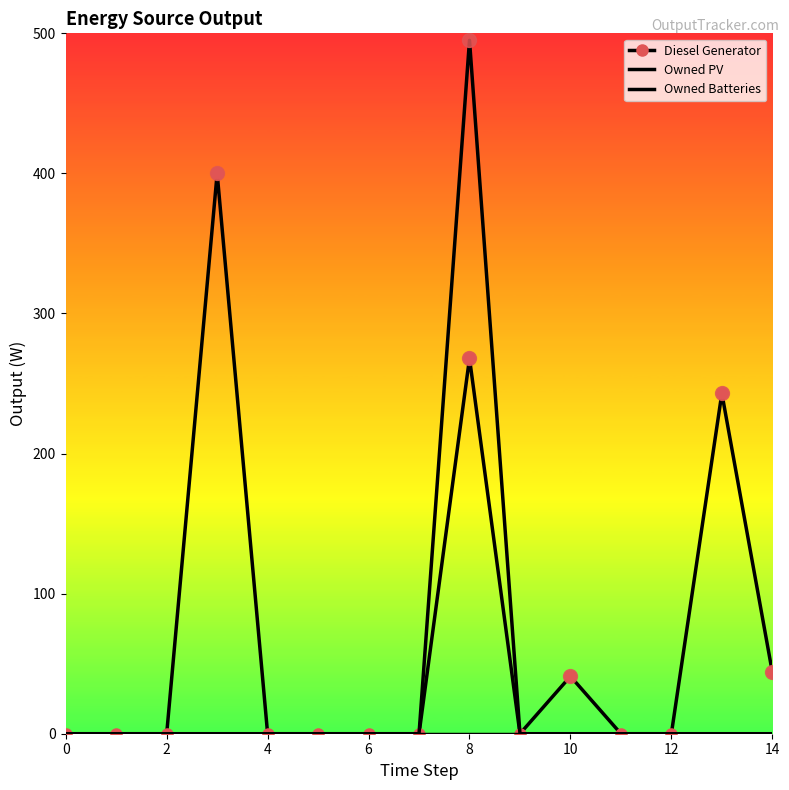

Reading left to right, extract all data points from this chart.

Diesel Generator: 0	0	0	400	0	0	0	0	268	0	41	0	0	243	44
Owned PV: 0	0	0	0	0	0	0	0	0	0	0	0	0	0	0
Owned Batteries: 0	0	0	0	0	0	0	0	495	0	0	0	0	0	0